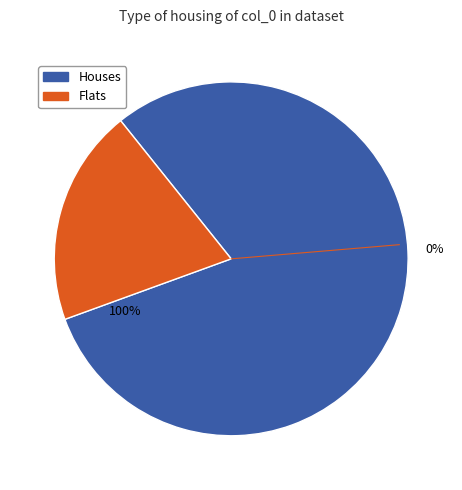

Does any single category account for the majority?

No